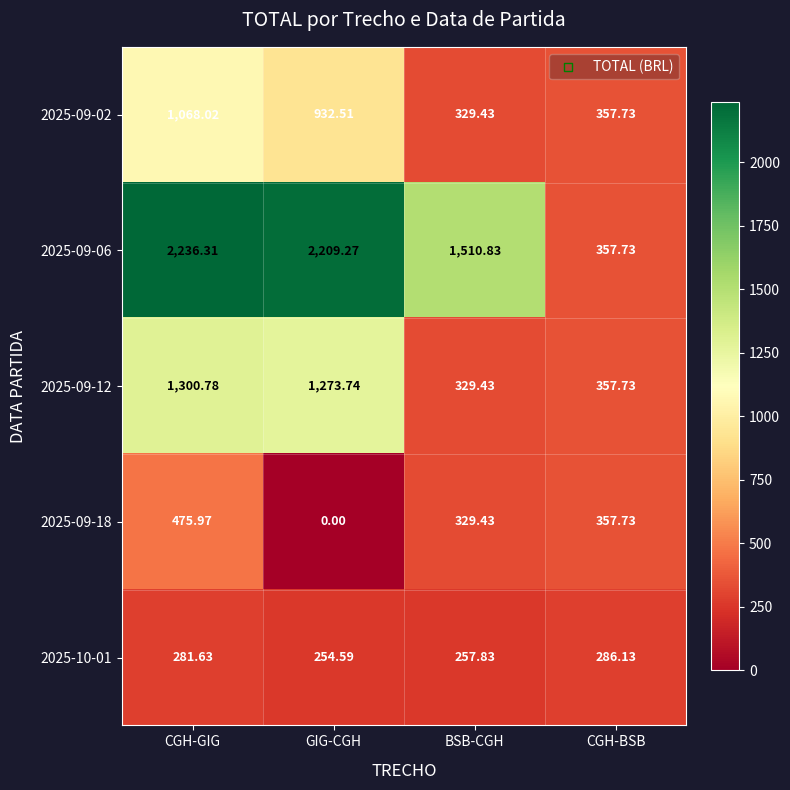

Where does the 2025-09-12 series first go above 1273?

CGH-GIG